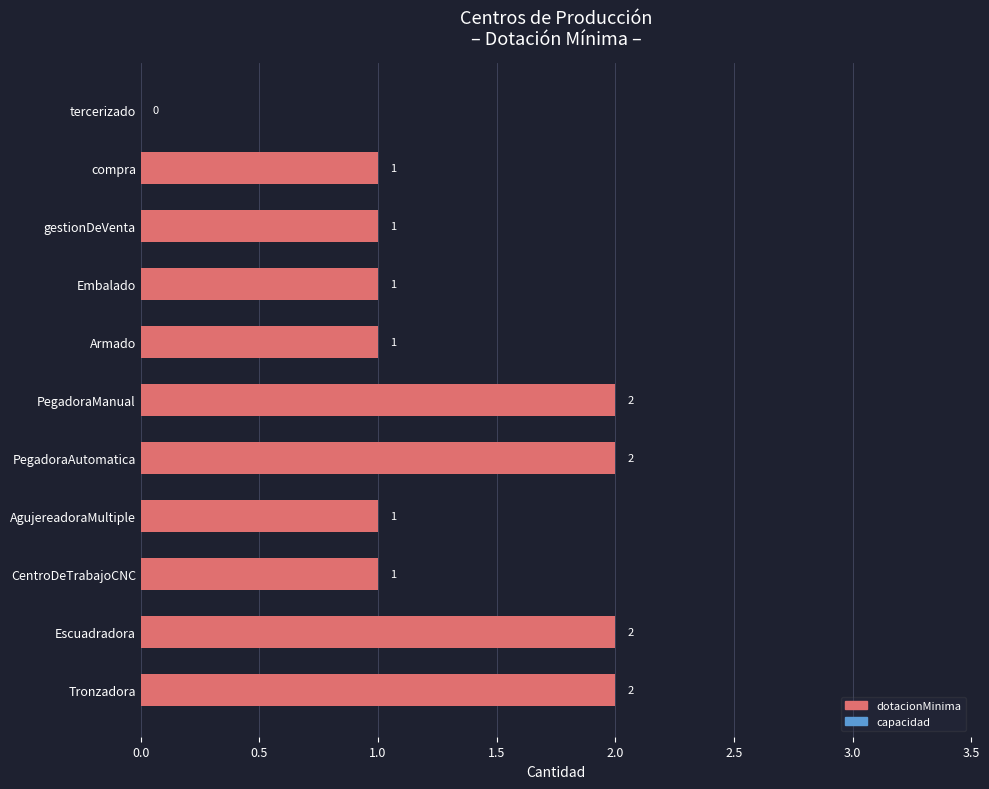

What is the ratio of the value at Tronzadora to the value at CentroDeTrabajoCNC?

2.0